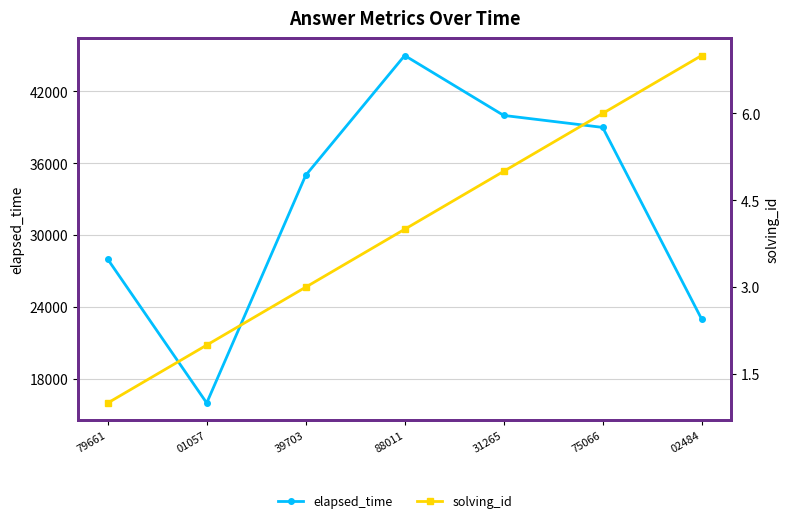

Is the value of elapsed_time at 31265 greater than the value of solving_id at 01057?

Yes